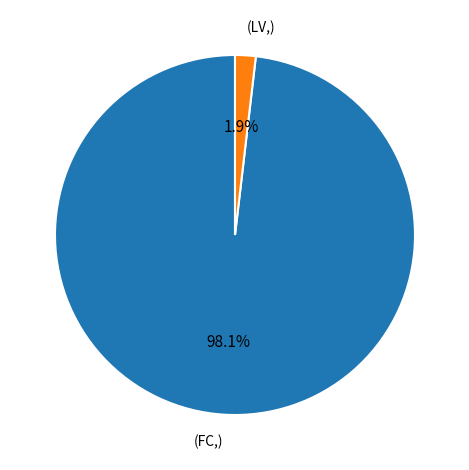

Is there any slice that represents more than half of the pie?

Yes